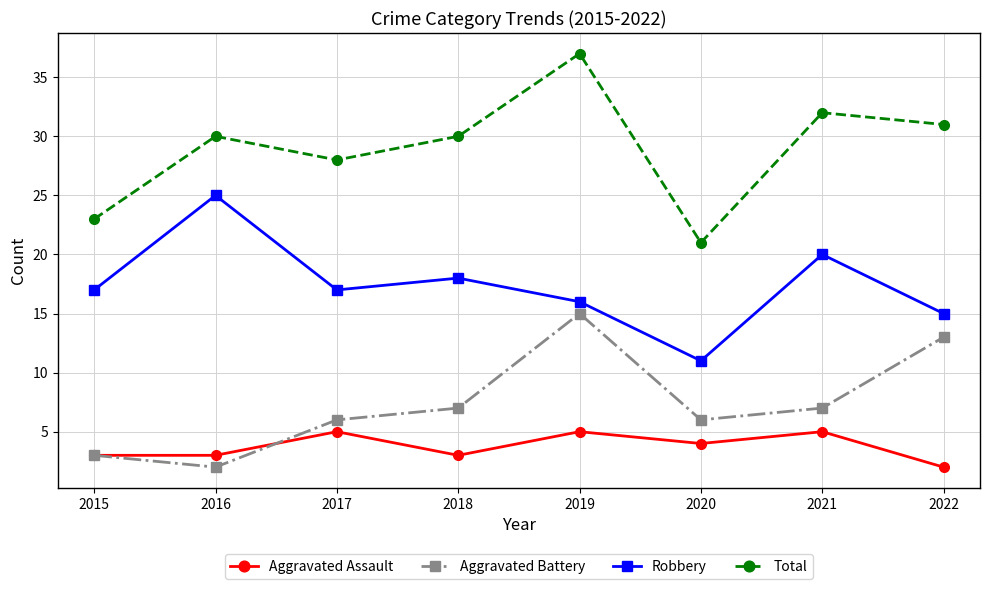

True or false: Total and Robbery intersect in this chart.

False